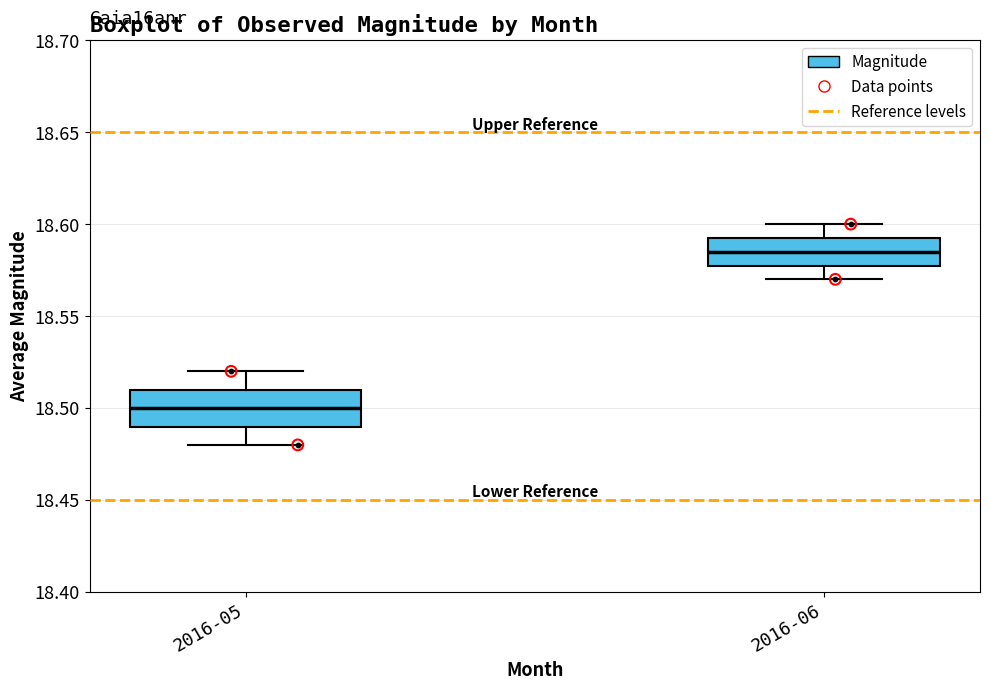

Reading left to right, read every box against the y-axis: the position of its median line, the range the box covers, and the ends of its whiskers. The values are not printed on the chart, so give them approximately, as read against the axis.

2016-05: median 18.500, box 18.490 to 18.510, whiskers 18.480 to 18.520
2016-06: median 18.585, box 18.580 to 18.595, whiskers 18.570 to 18.600